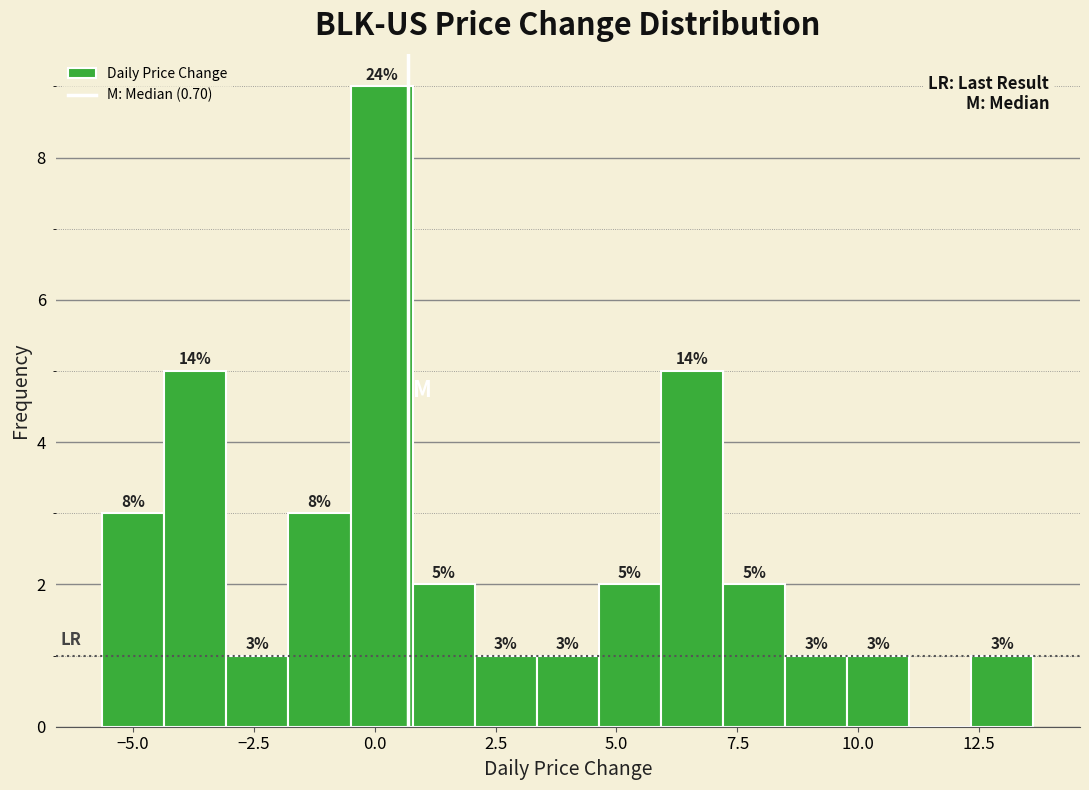

Read against the x-axis, roughly where is the centre of the tallest bar?

0.0